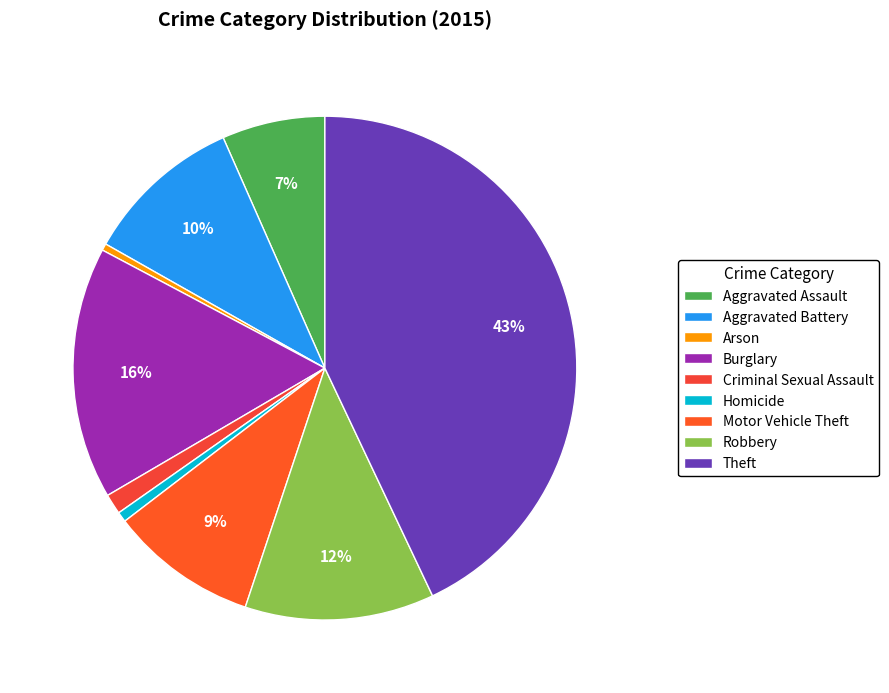

Which slice is the largest?

Theft